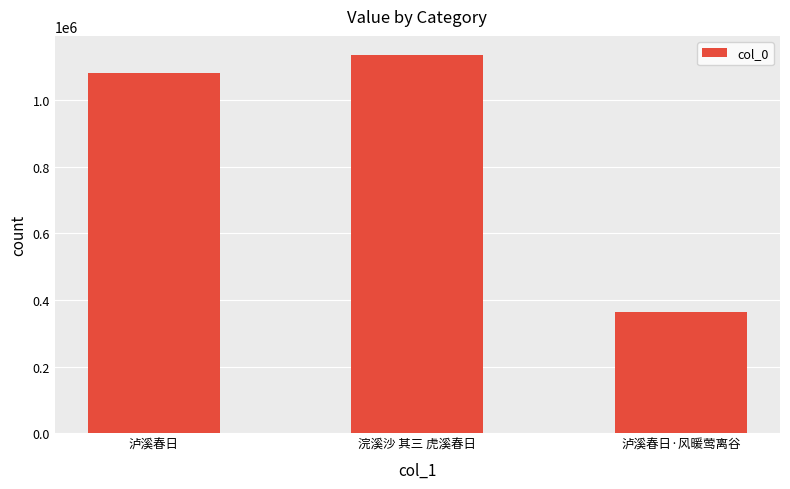

True or false: the data shows 1137137 at 浣溪沙 其三 虎溪春日.

True